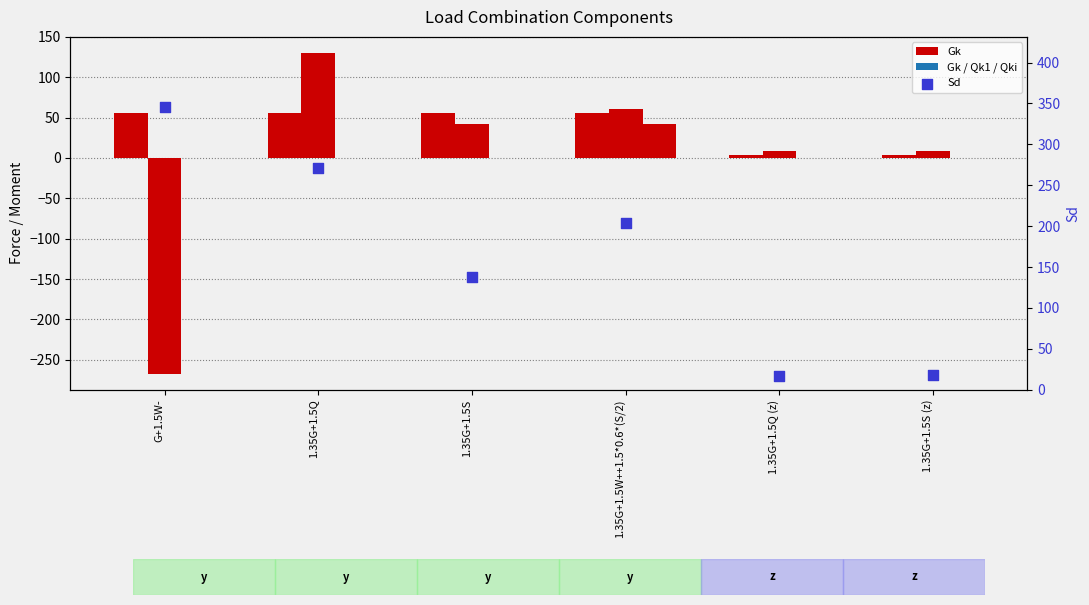

Is the value of Gk at 1.35G+1.5S (z) greater than the value of Sd at G+1.5W-?

No